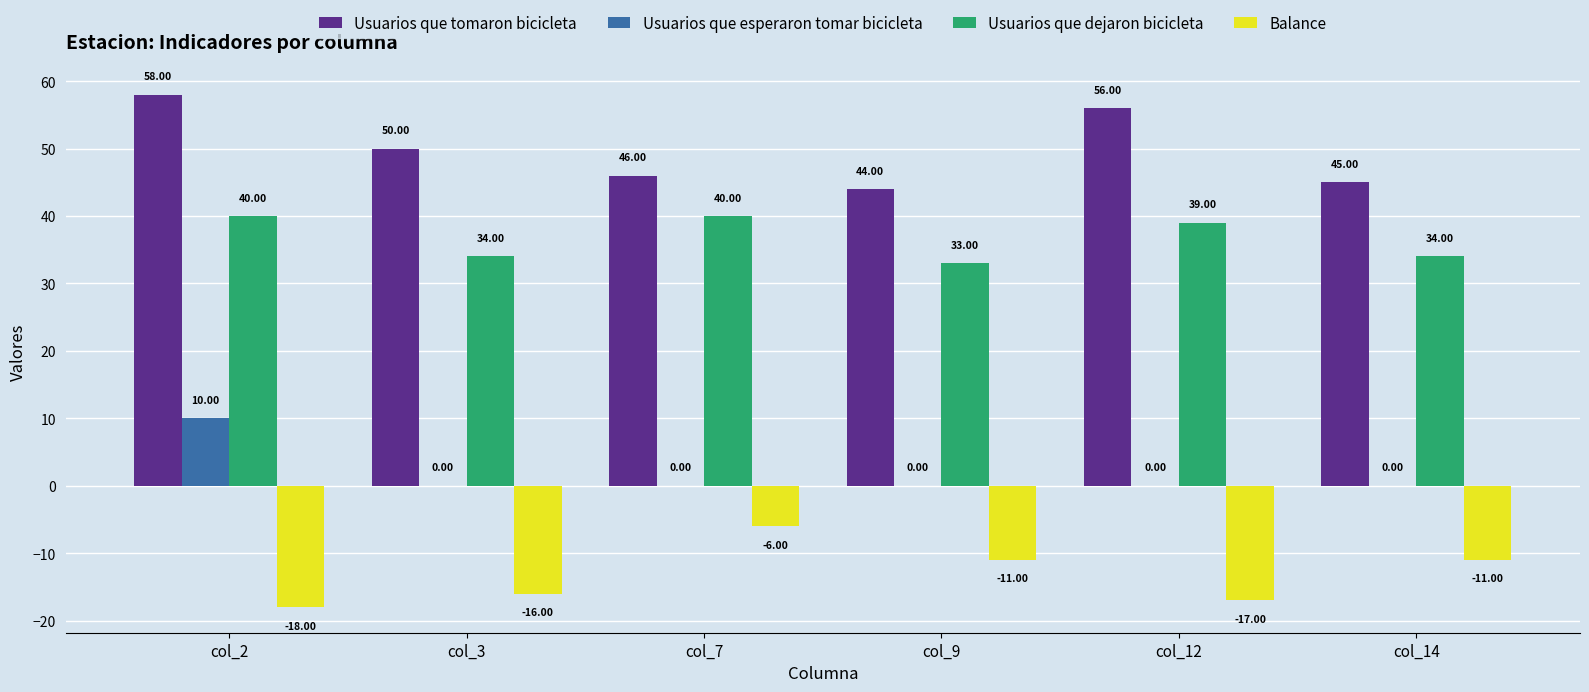

Between col_3 and col_9, which series saw the biggest shift?

Usuarios que tomaron bicicleta